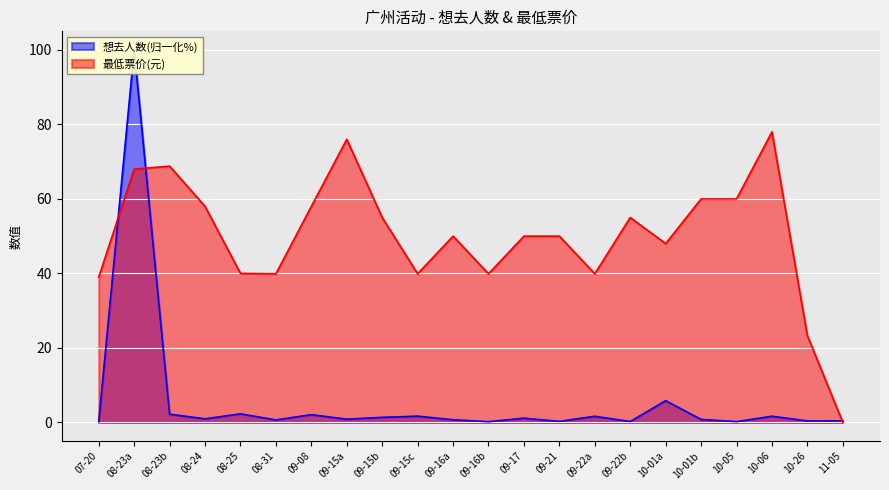

What is the maximum value for 最低票价(元)?

78.0